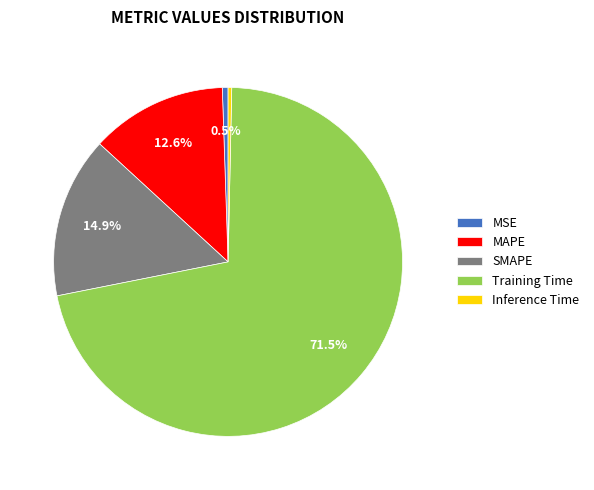

Is it true that MAPE is 13% of the pie?

True